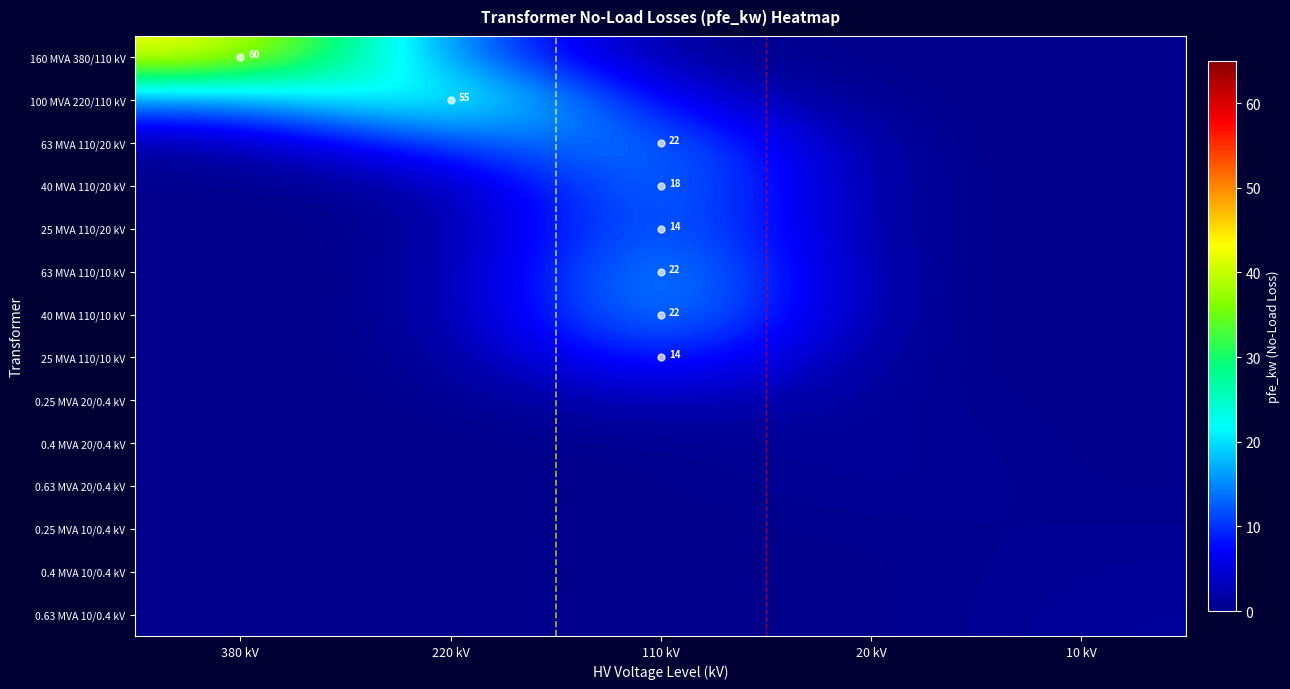

How many series are shown in this chart?

14